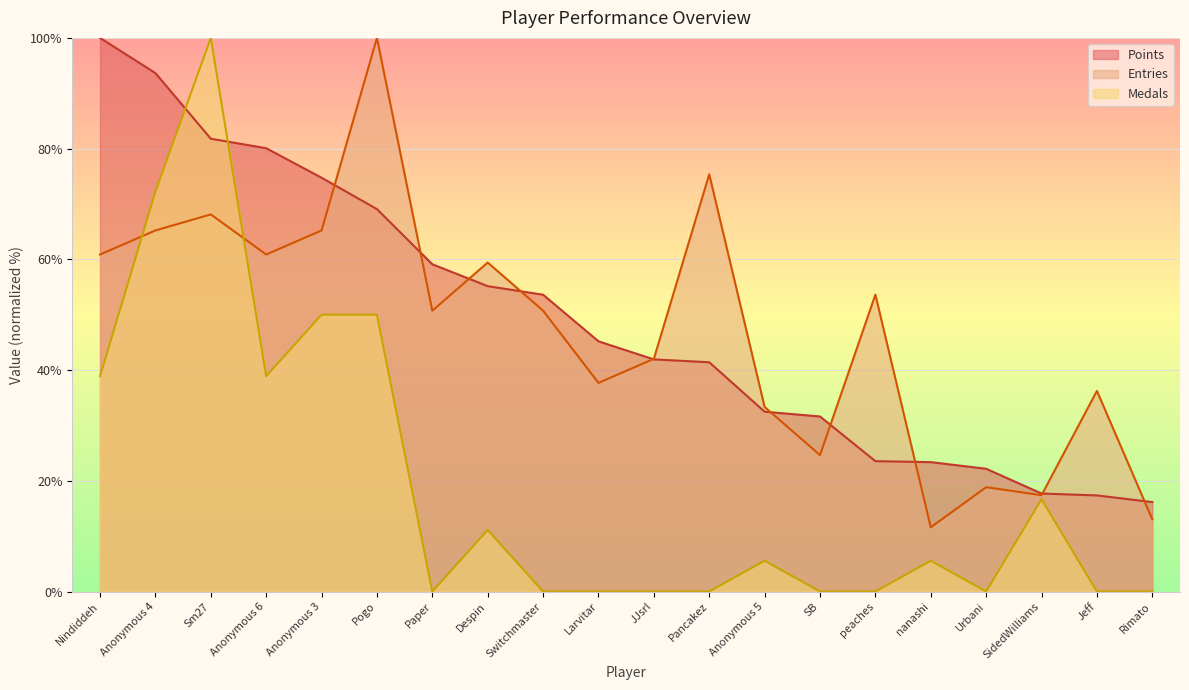

What is the value of the Points point at the 6th from the left?

69.1